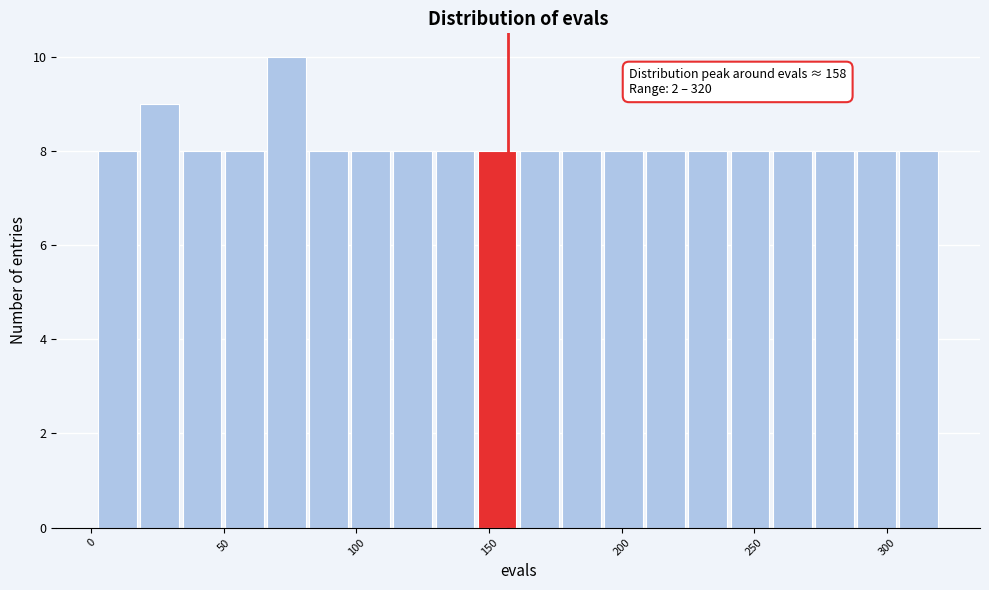

Around what value on the x-axis is the tallest bar? Give the approximate position of its centre, as read against the axis.

75